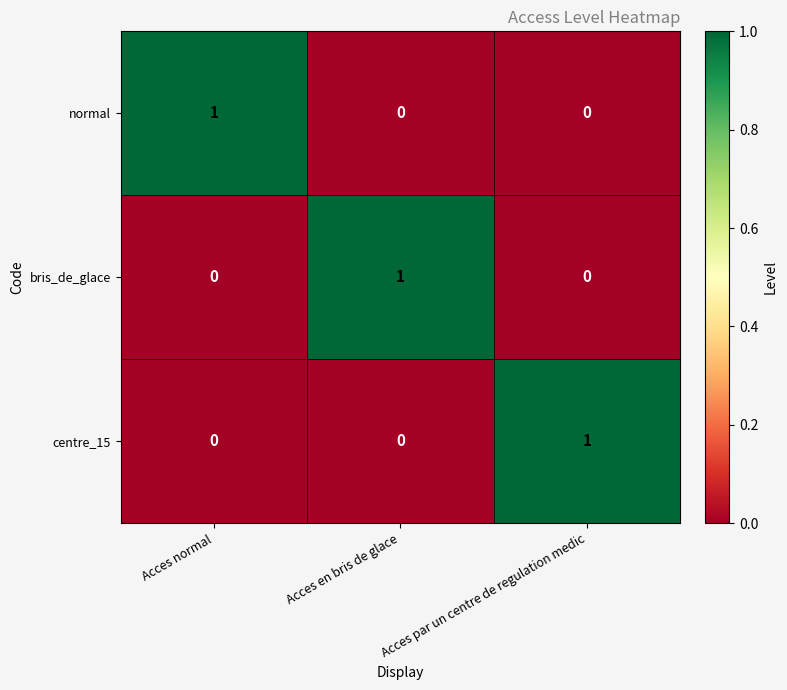

At how many categories does at least one series exceed 0?

3